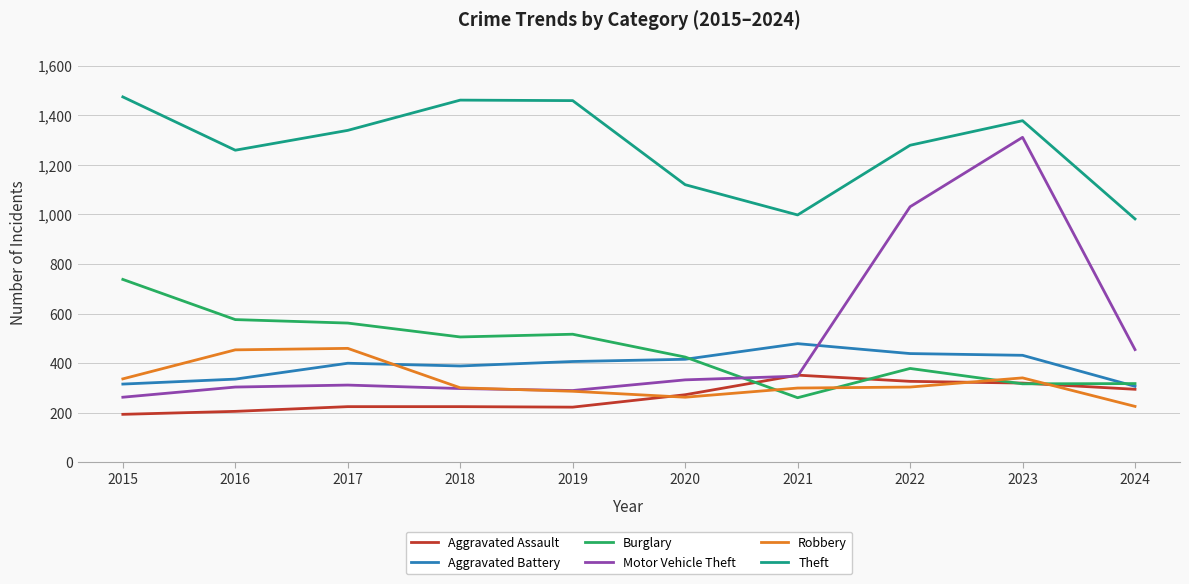

True or false: Robbery has a value of 448 at 2018.

False